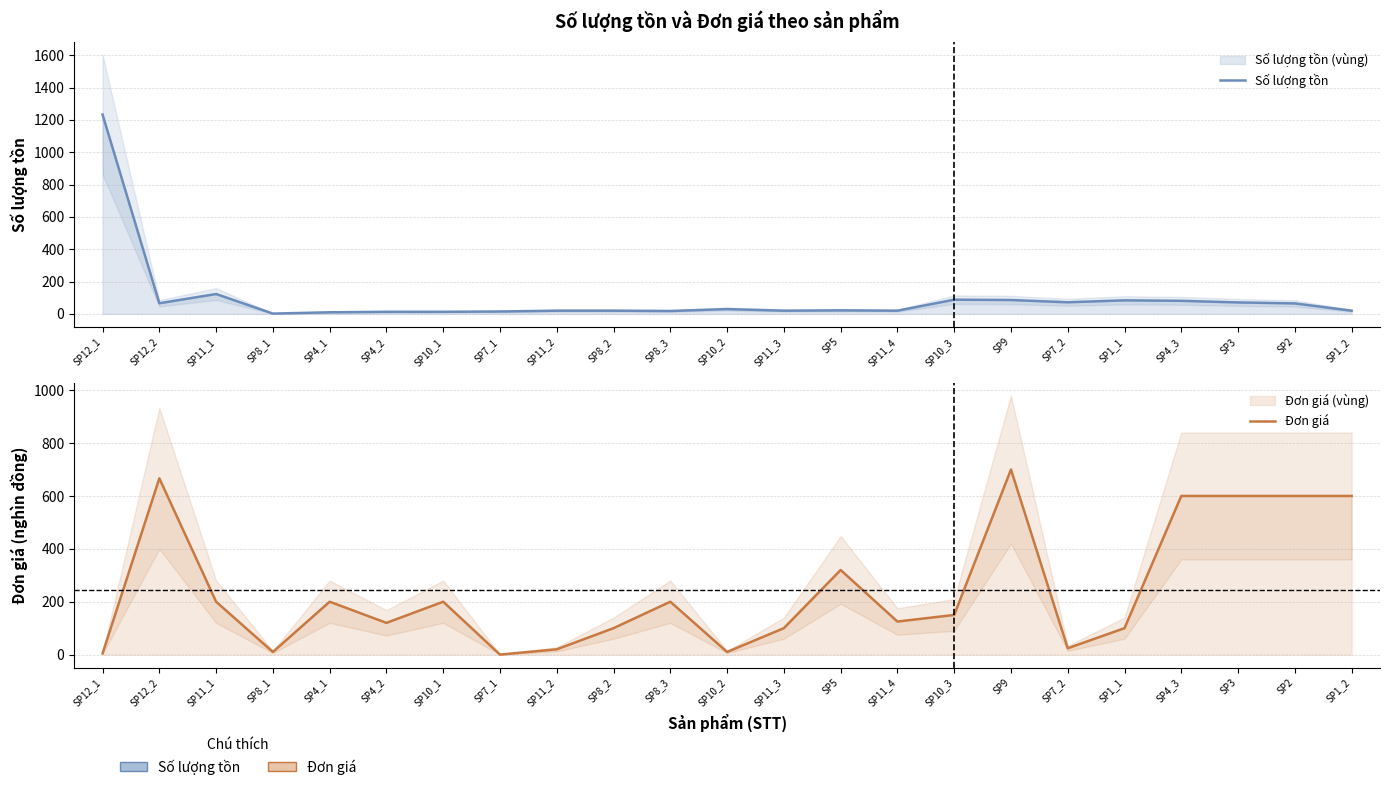

How many values in the Đơn giá series are below 150?

11